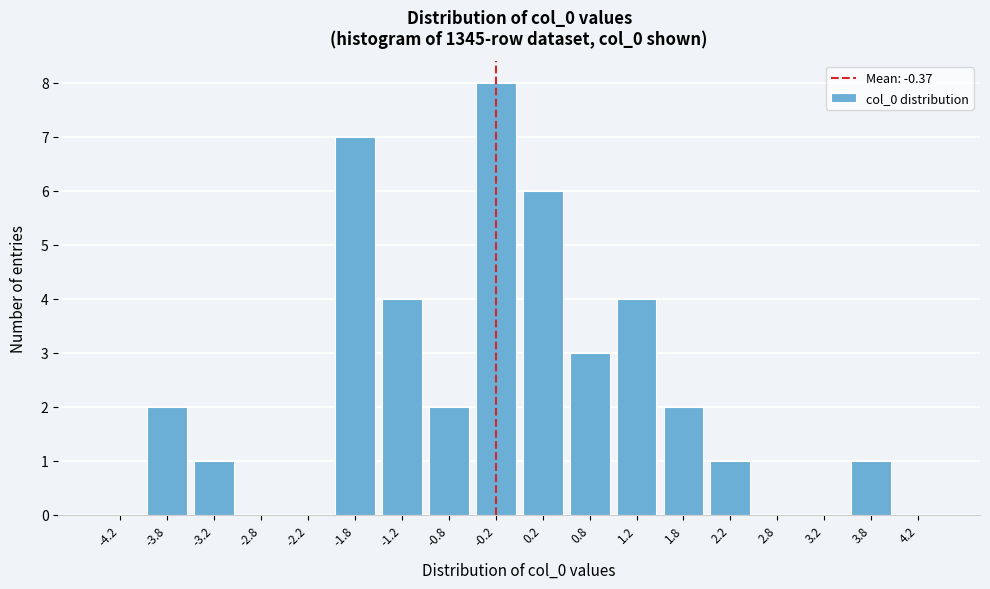

Reading right to left, what are all the values shown in this chart?

4.2=0	3.8=1	3.2=0	2.8=0	2.2=1	1.8=2	1.2=4	0.8=3	0.2=6	-0.2=8	-0.8=2	-1.2=4	-1.8=7	-2.2=0	-2.8=0	-3.2=1	-3.8=2	-4.2=0